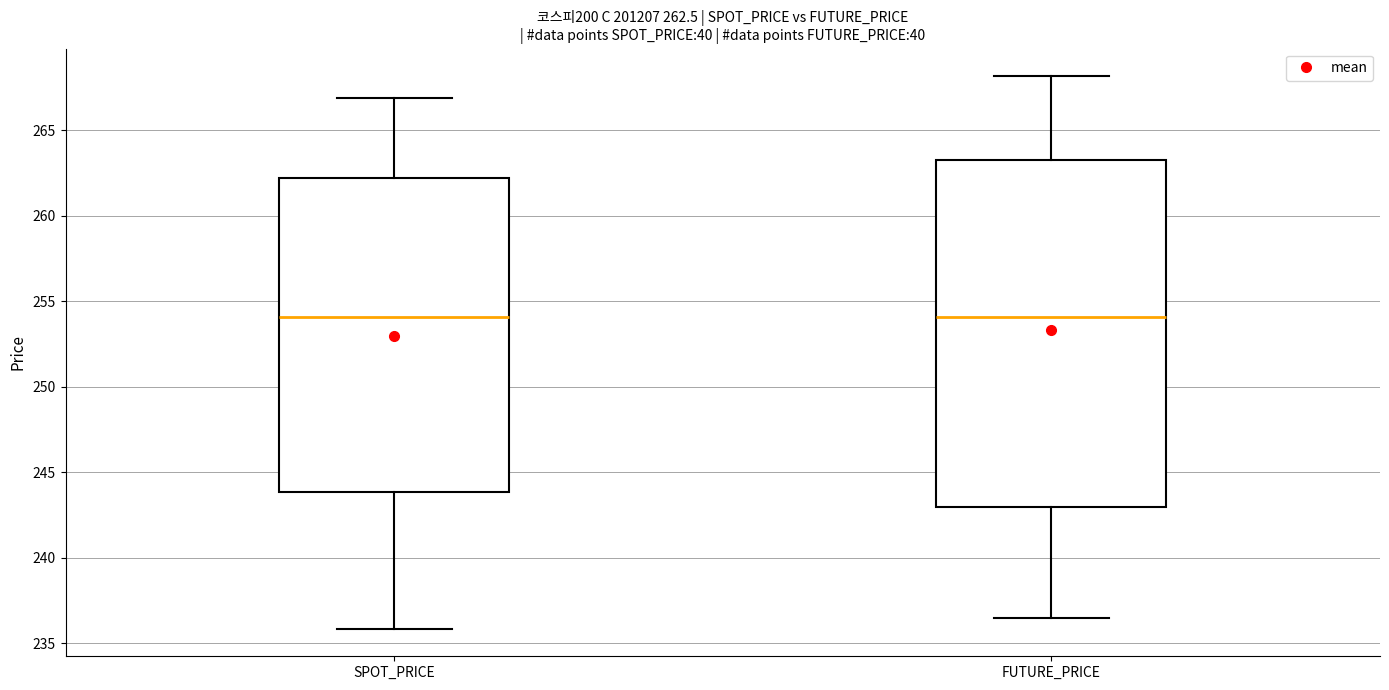

Which box is the tallest, from its lower edge to its upper edge?

FUTURE_PRICE